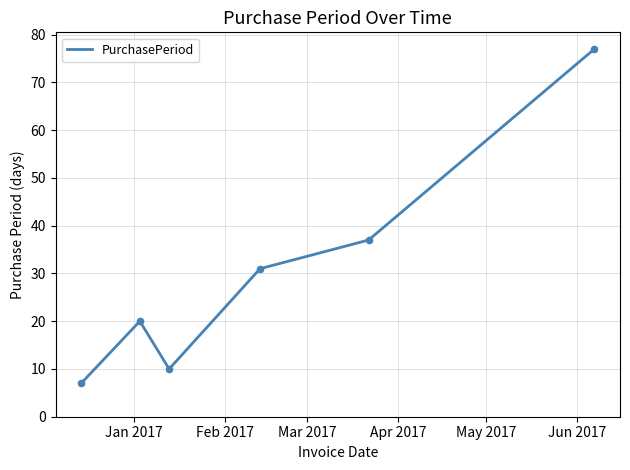

How many interior local valleys (lower than both neighbors) does the data have?

1